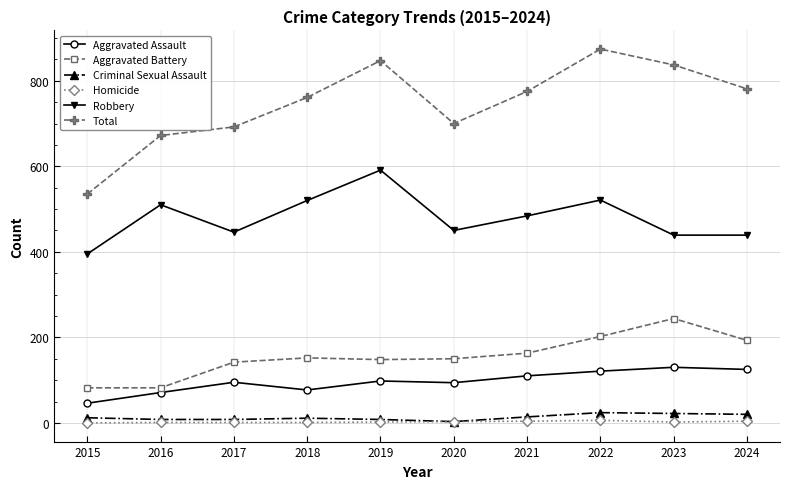

The Aggravated Assault series shows 177 at 2024. True or false?

False